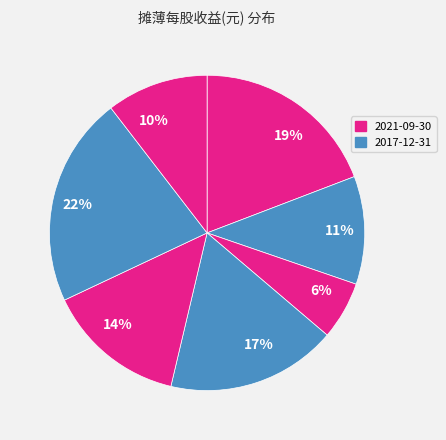

The 19% slice represents 19% of the pie. True or false?

True